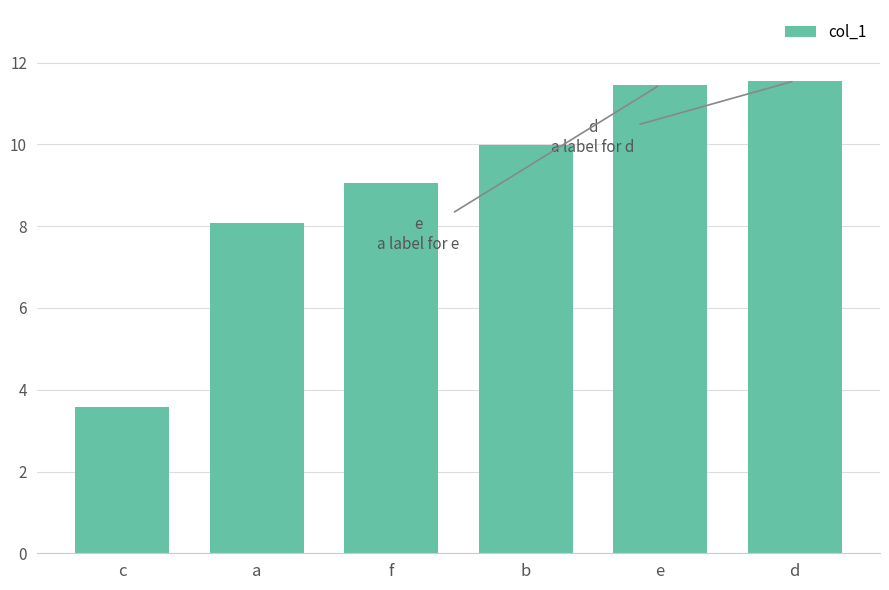

How many values are below 9?

2